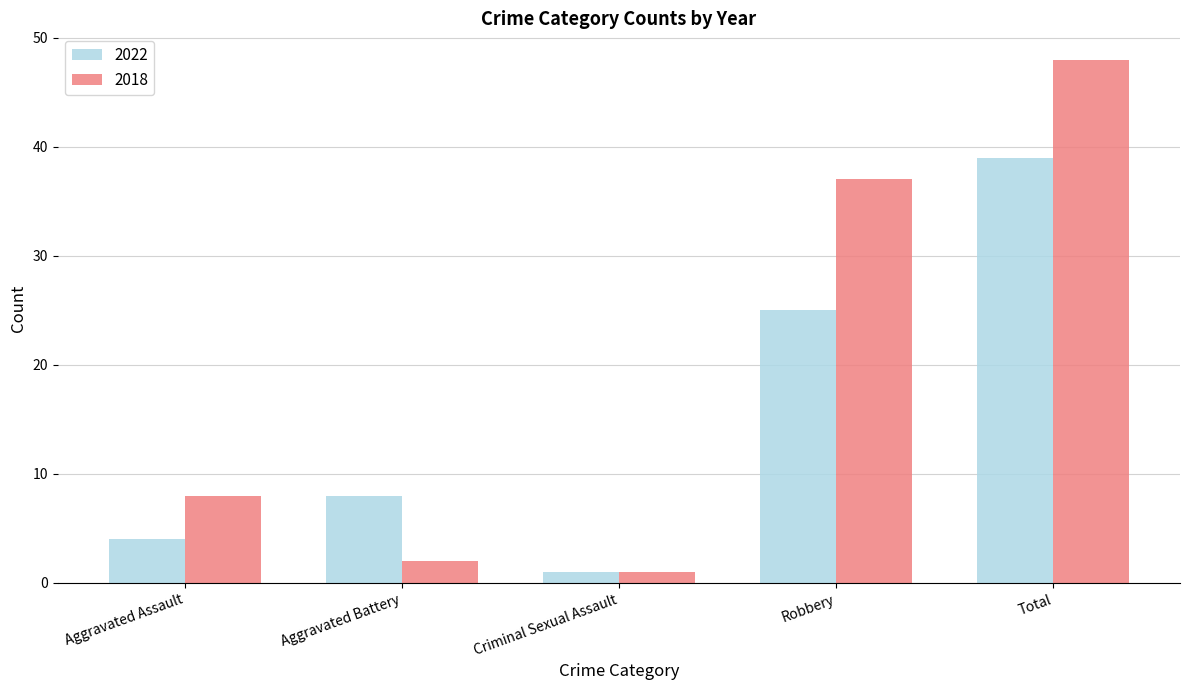

Reading left to right, what are all the values shown in this chart?

2022: Aggravated Assault=4	Aggravated Battery=8	Criminal Sexual Assault=1	Robbery=25	Total=39
2018: Aggravated Assault=8	Aggravated Battery=2	Criminal Sexual Assault=1	Robbery=37	Total=48